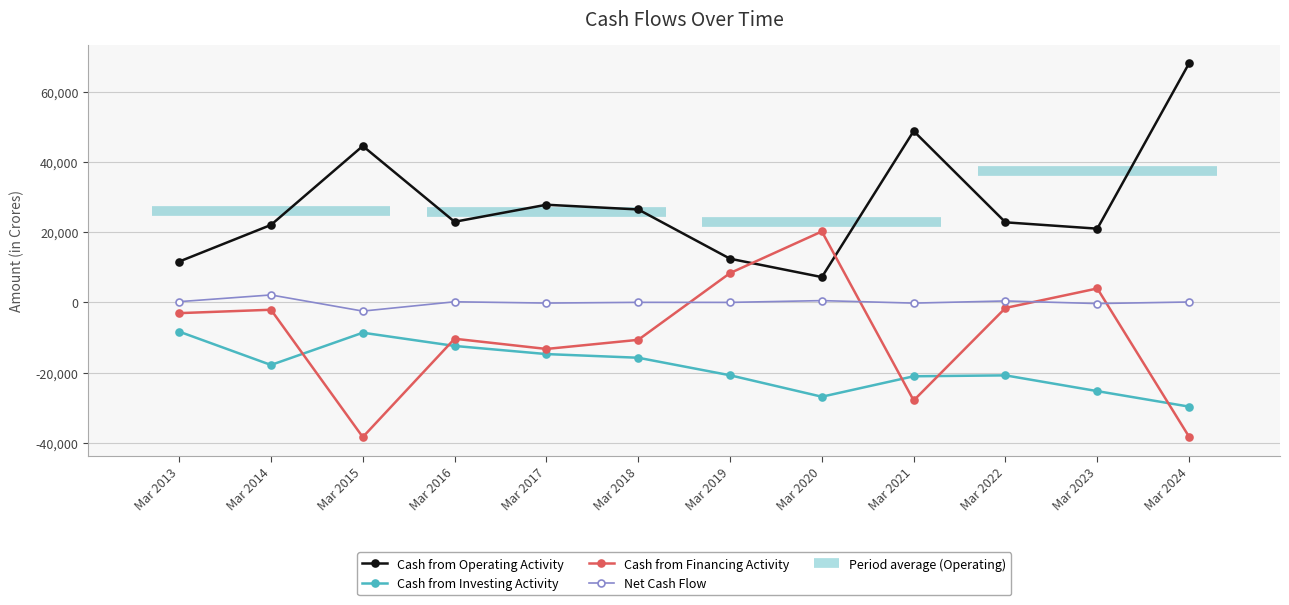

What is the average value of the Cash from Operating Activity series?

27972